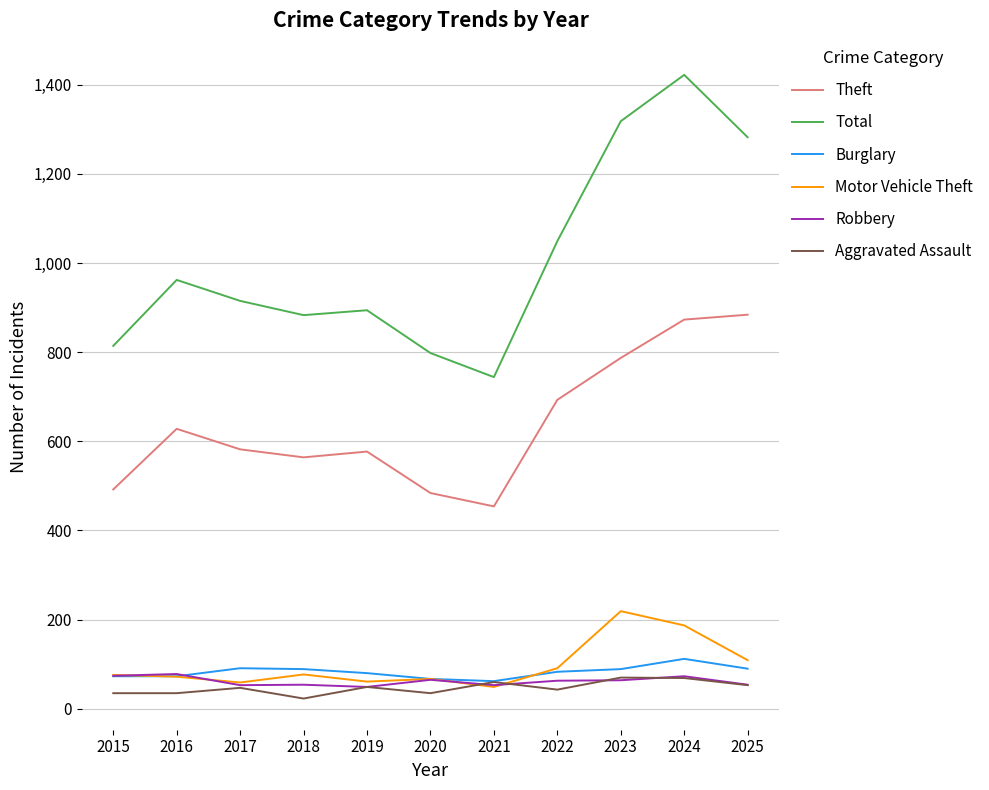

What is the approximate value of Motor Vehicle Theft at 2021?

49